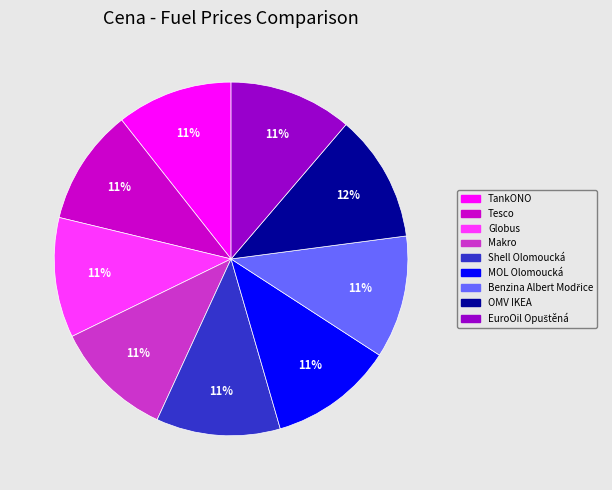

Combined, do Globus and MOL Olomoucká account for over 50%?

No